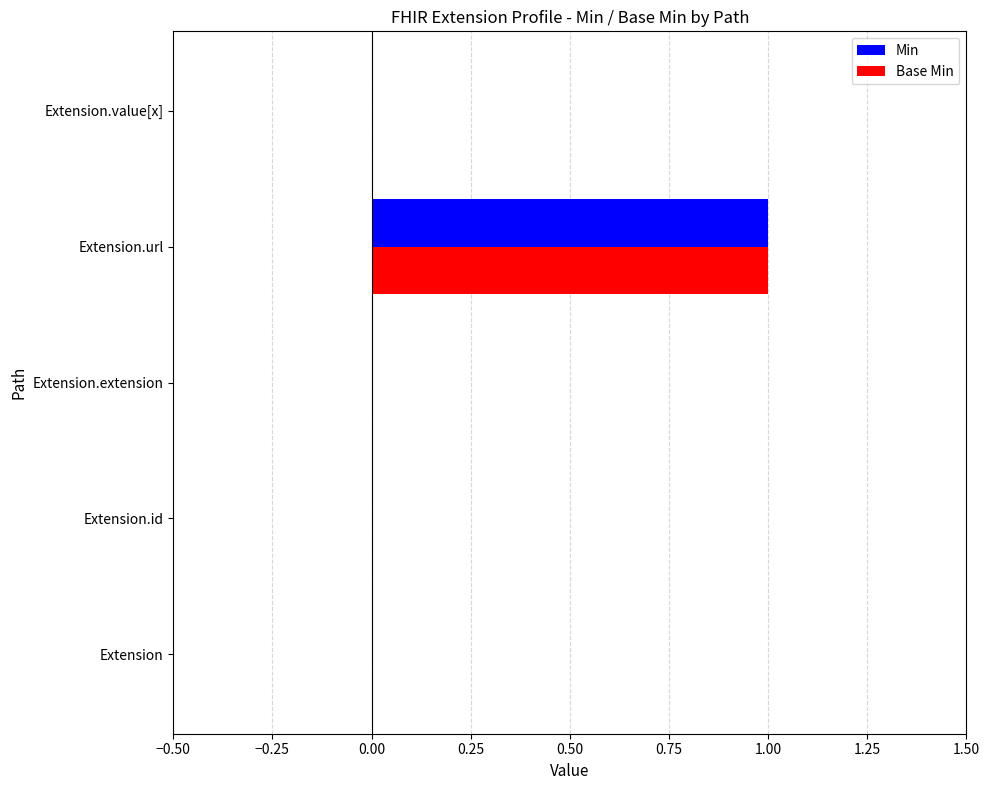

How many data points does each series have?

5